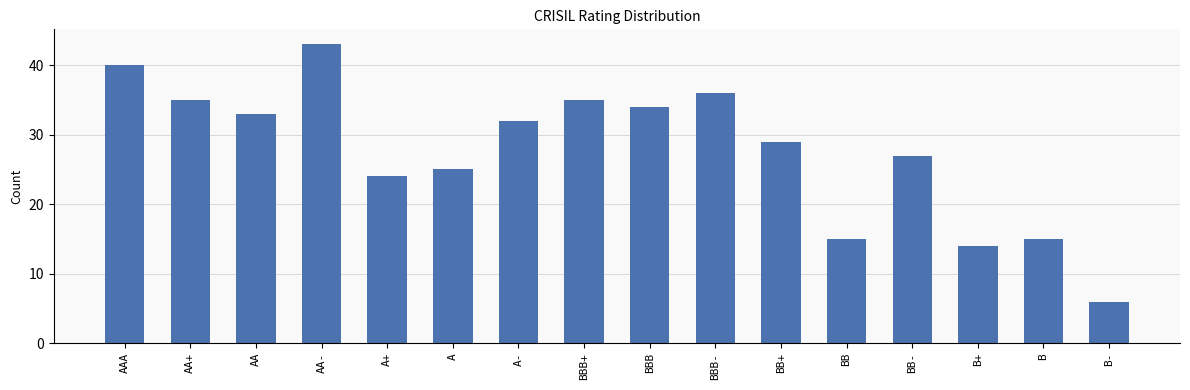

At which category does the chart reach its minimum across all series?

B-